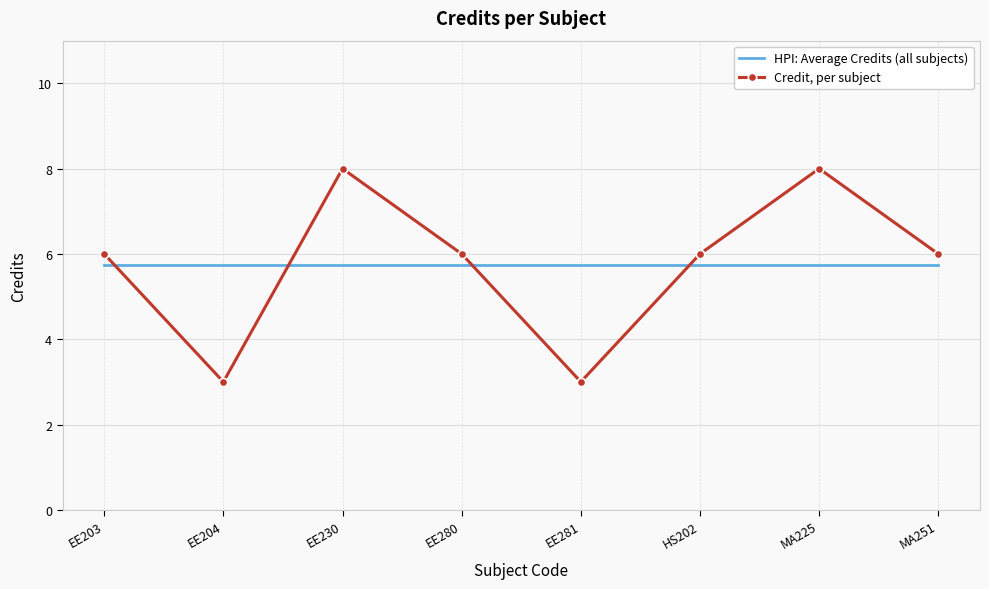

What is the average value of the HPI: Average Credits (all subjects) series?

5.8